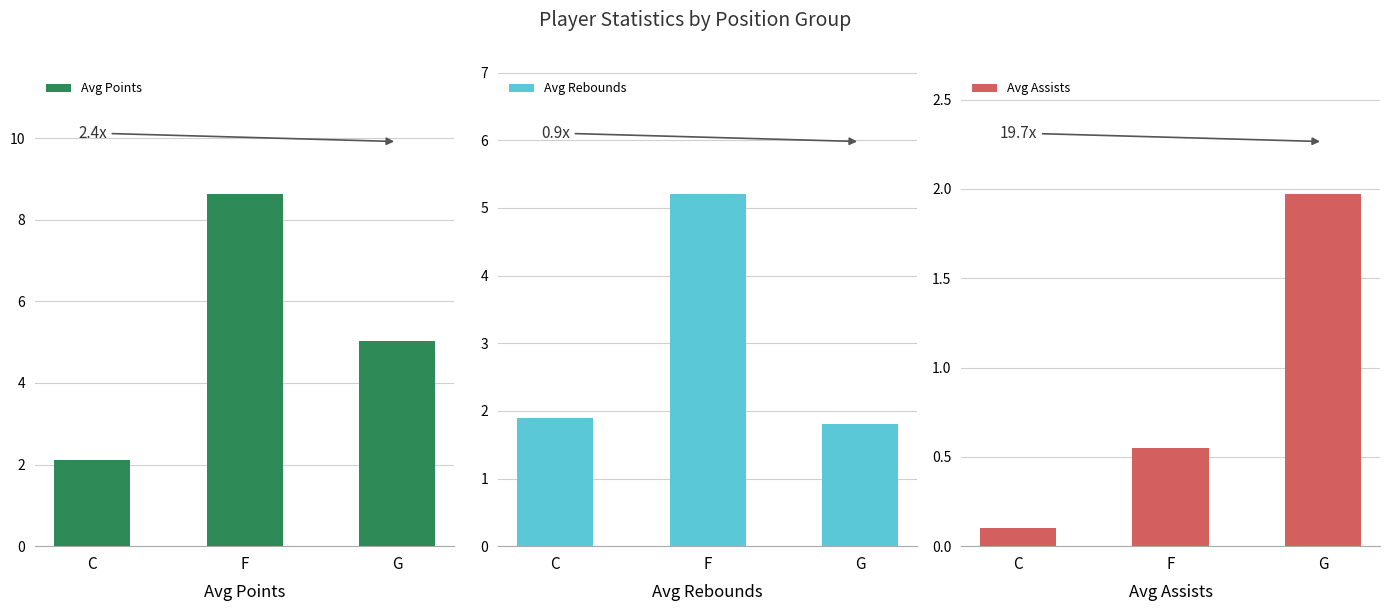

The Avg Points series shows 1.3 at G. True or false?

False